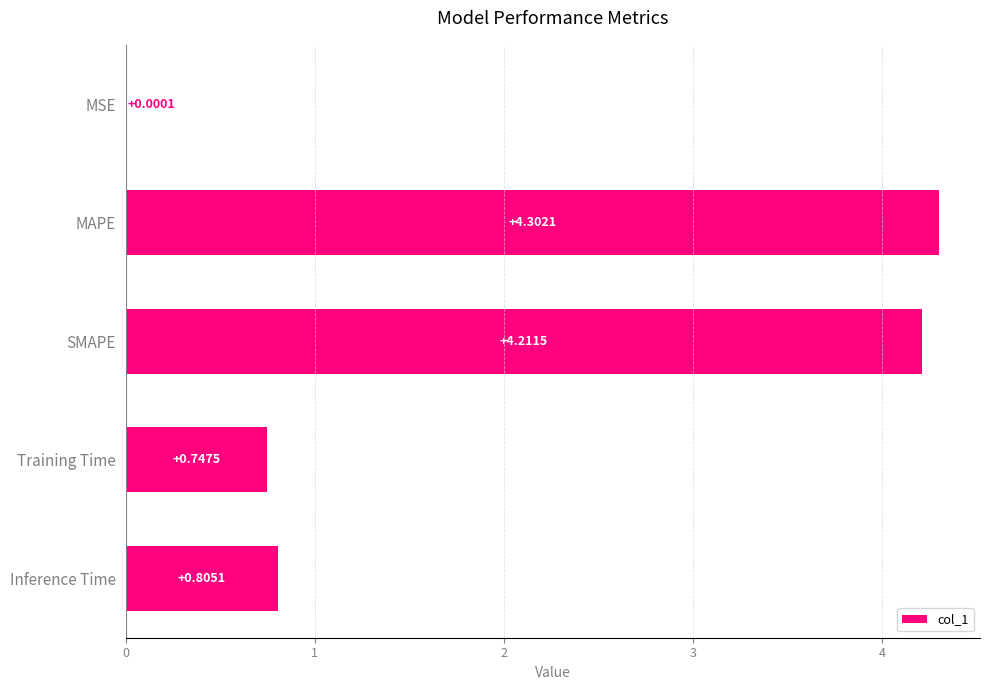

At which category does the chart reach its peak across all series?

MAPE